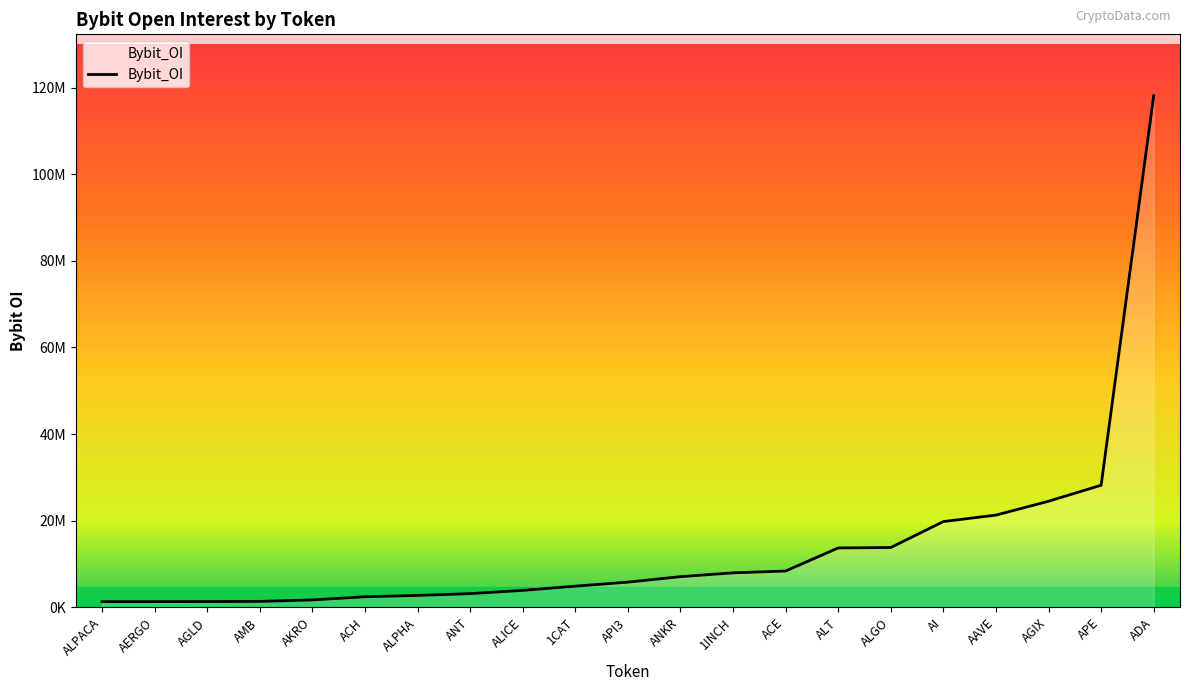

The chart shows a value of 20630114 at ALT. True or false?

False